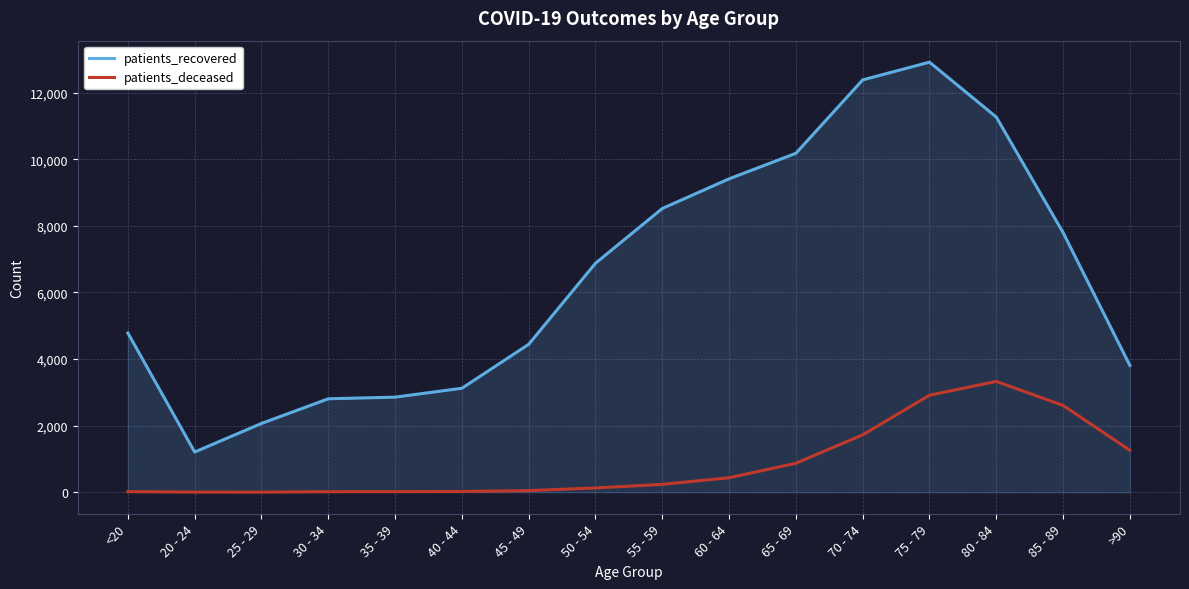

What is the approximate value of patients_recovered at 25 - 29?

2066